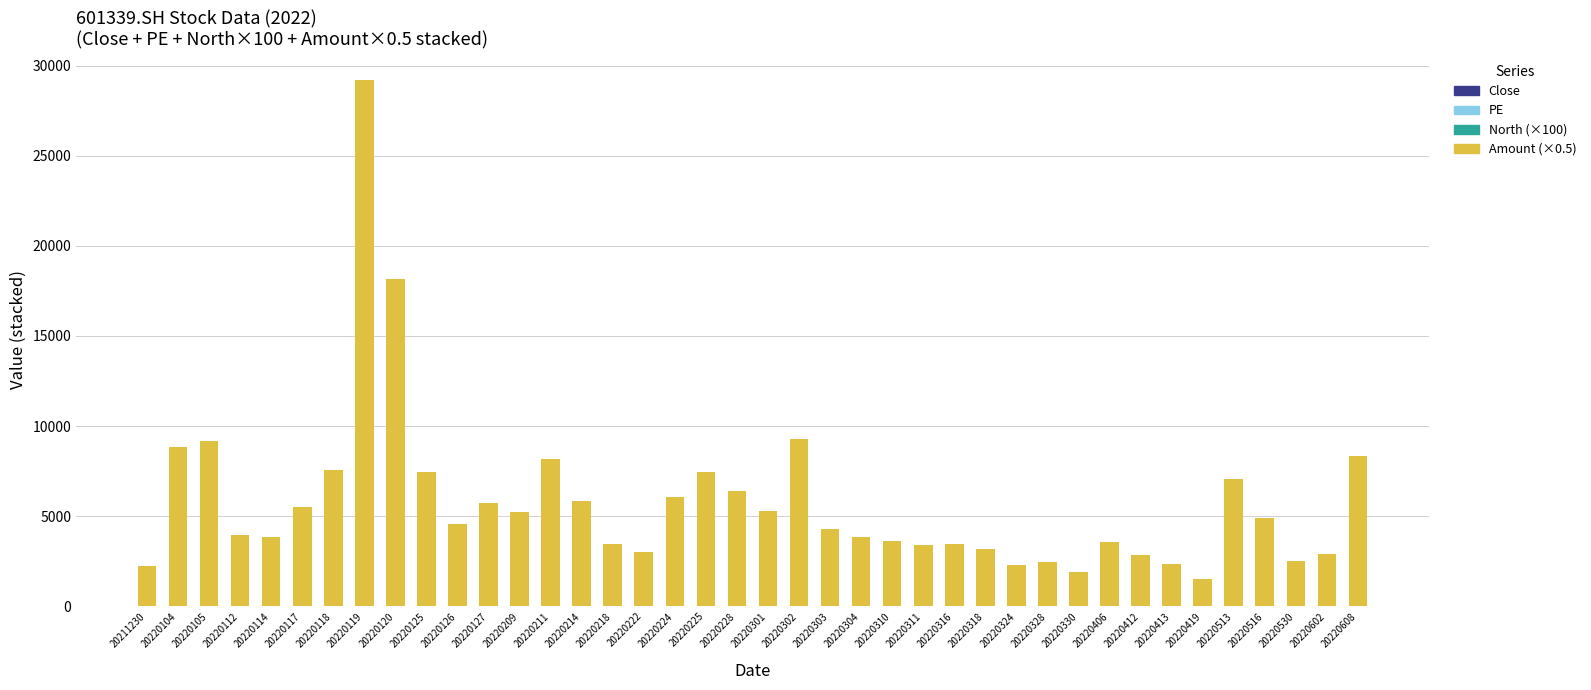

At which category is the sum across all series the highest?

20220119